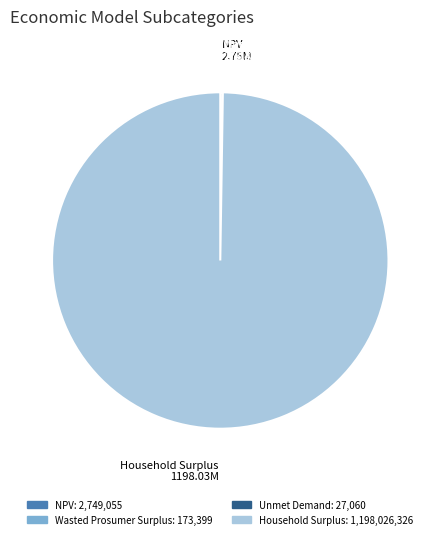

Which slice is the largest?

Household Surplus